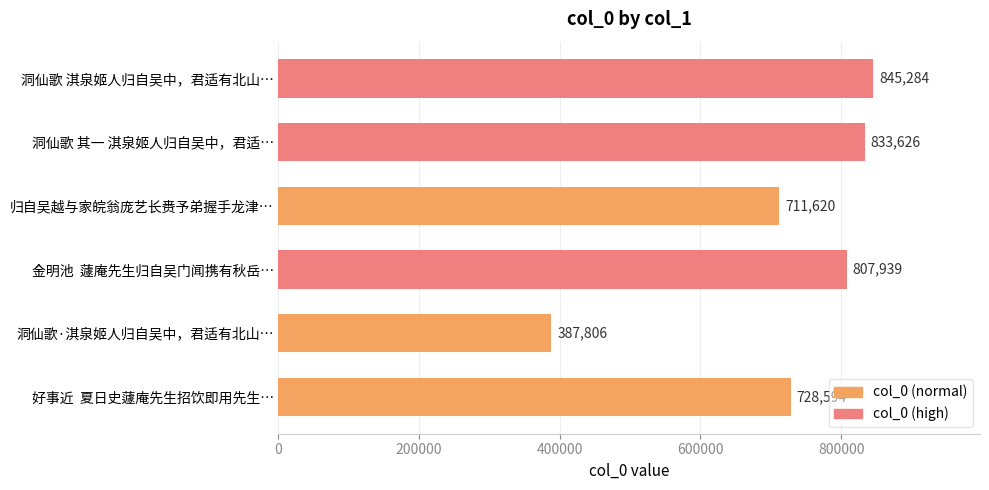

Reading top to bottom, transcribe all the data shown in this chart.

845284	833626	711620	807939	387806	728594